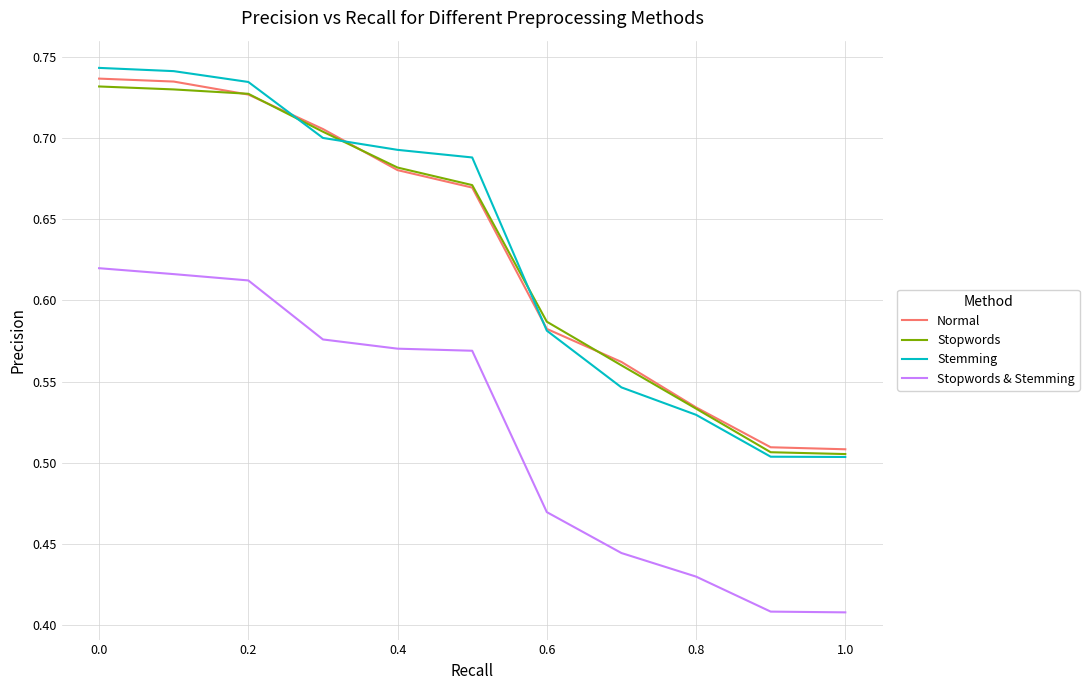

At how many categories does at least one series exceed 0?

11